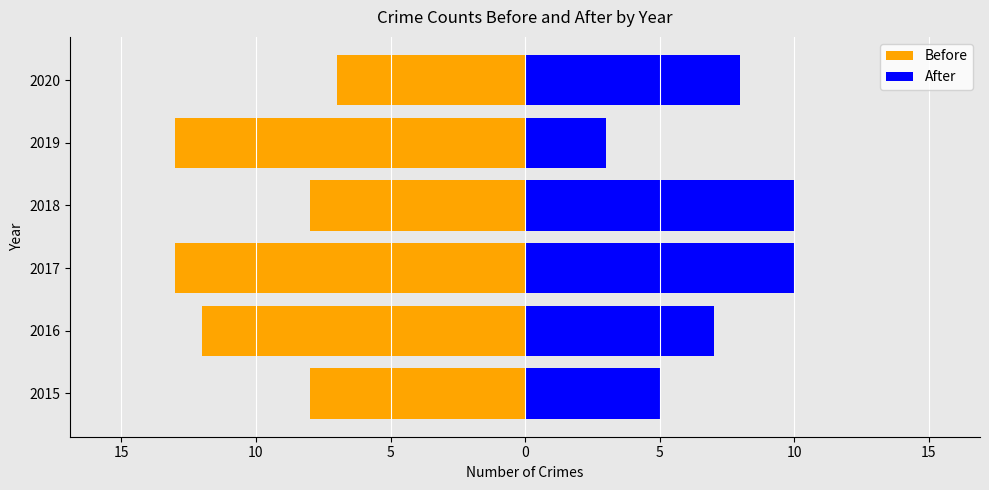

What are all the series names shown in the legend?

Before, After